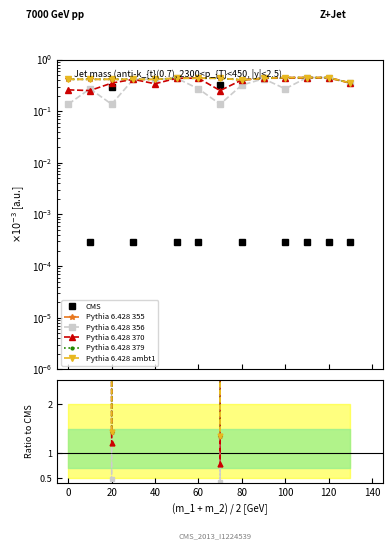

What is the label of the 11th point from the left?

100